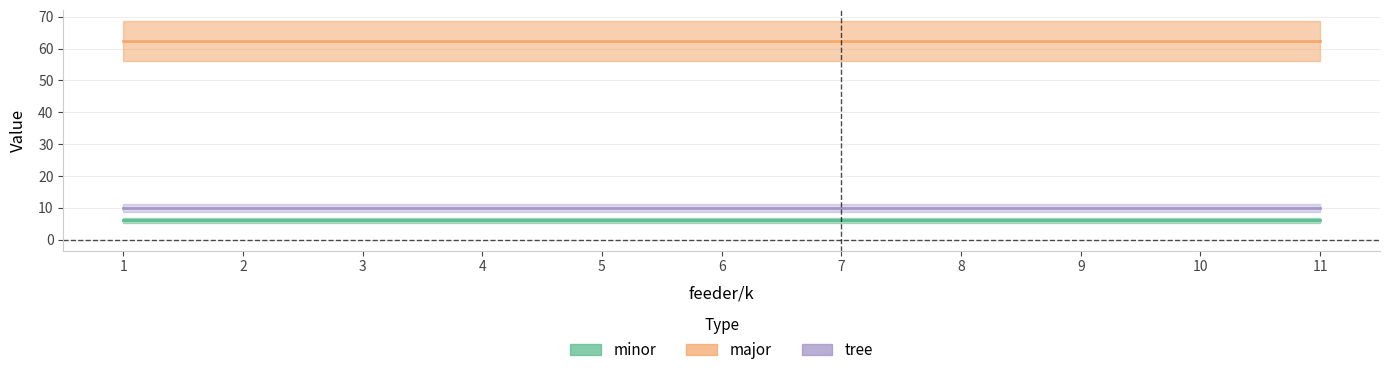

Which category has the lowest value in the major series?

1